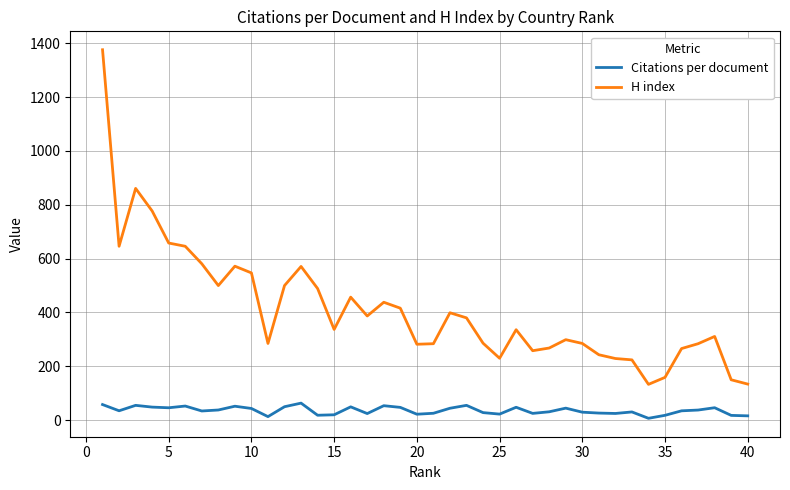

Which series has the largest range (max minus min)?

H index